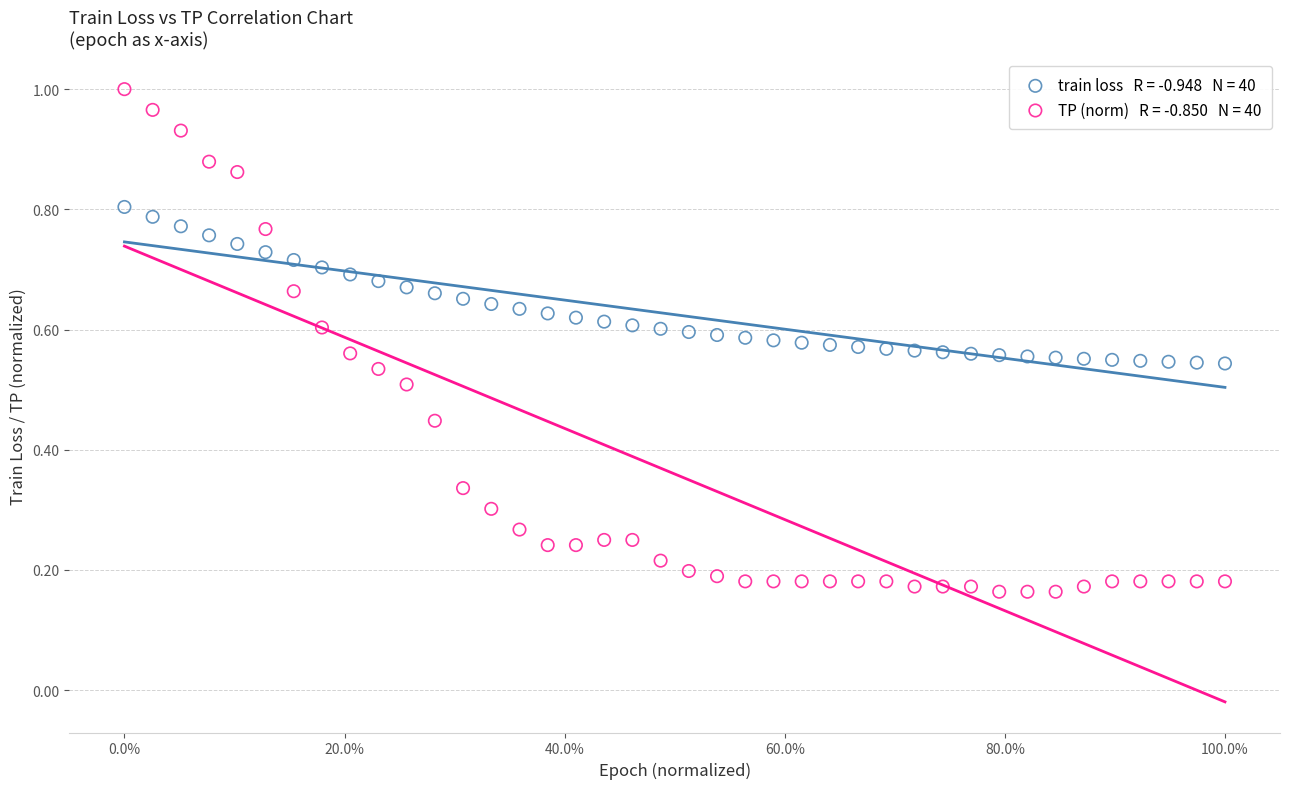

How many data points are displayed?

80